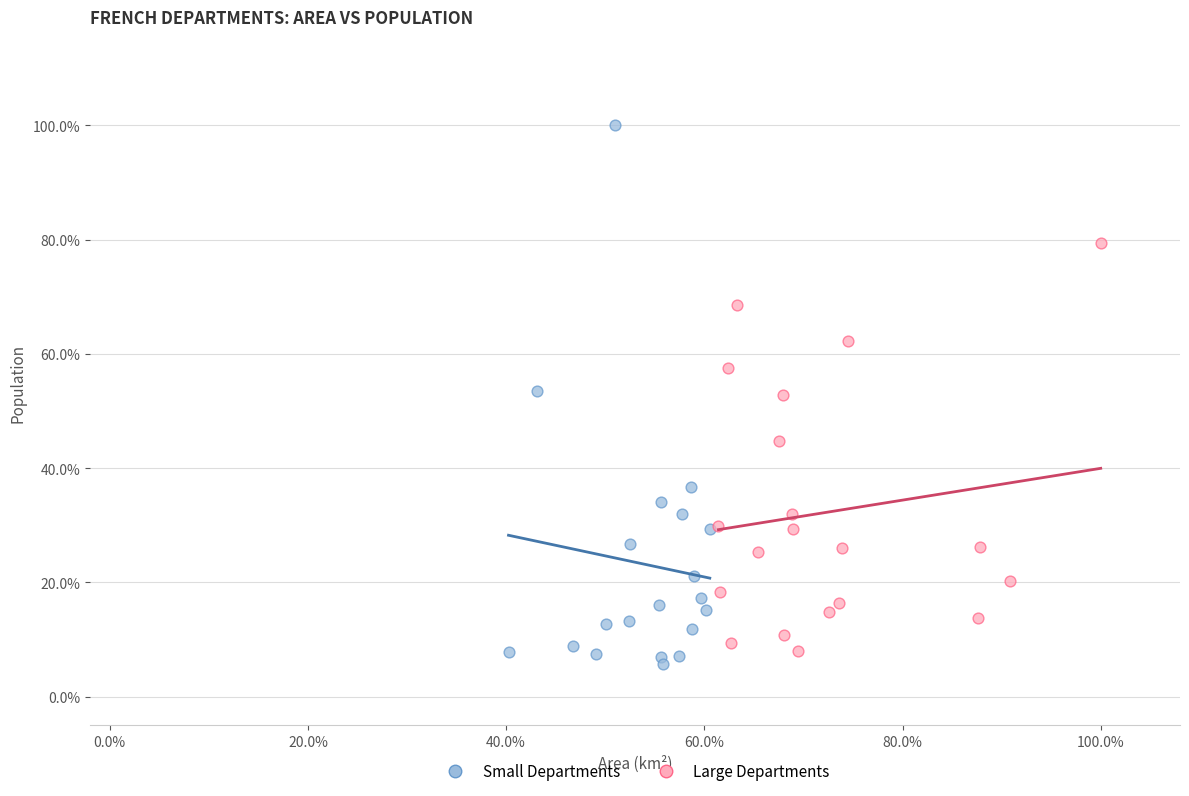

Which series reaches the maximum Y coordinate?

Small Departments